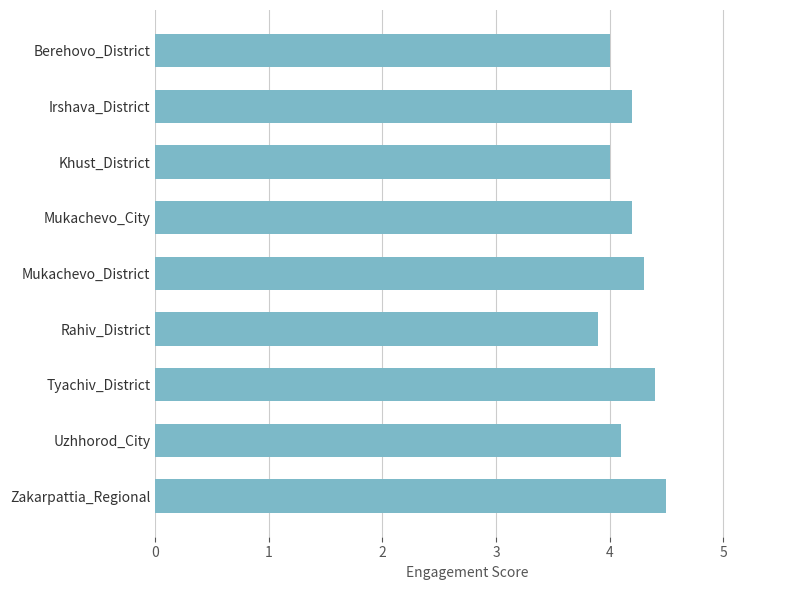

True or false: the data shows 6.9 at Zakarpattia_Regional.

False